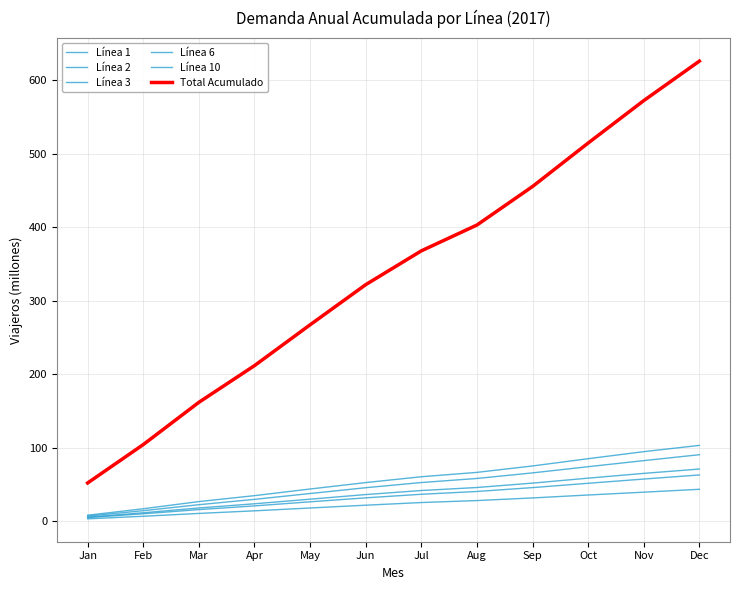

Does the chart display data point markers on the line(s)?

No